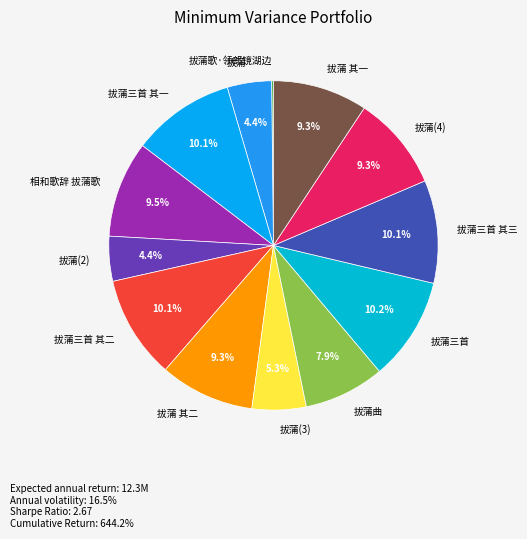

Approximately how many times larger is the value at 拔蒲 其一 compared to 相和歌辞 拔蒲歌?

1.0